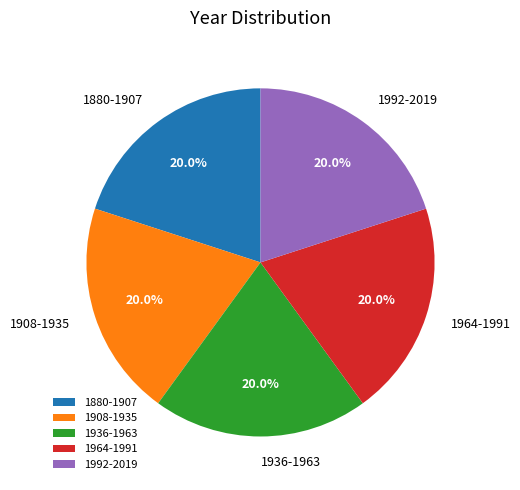

What portion of the pie excludes 1992-2019?

80.0%